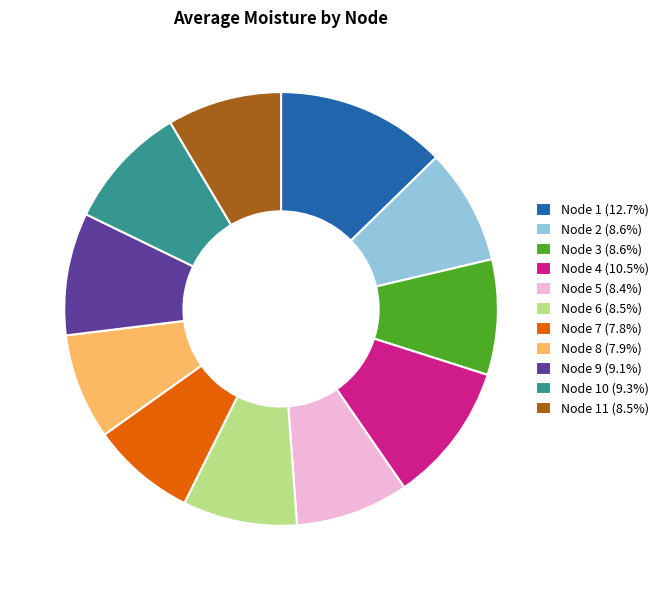

Combined, do Node 3 (8.6%) and Node 5 (8.4%) account for over 50%?

No